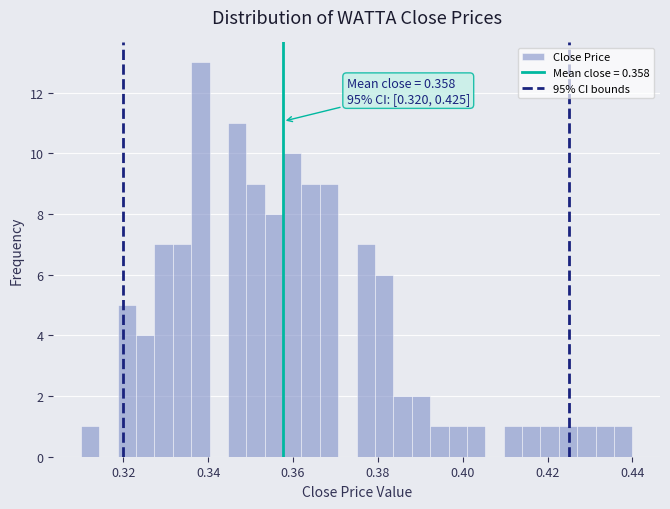

Around what value on the x-axis is the tallest bar? Give the approximate position of its centre, as read against the axis.

0.338